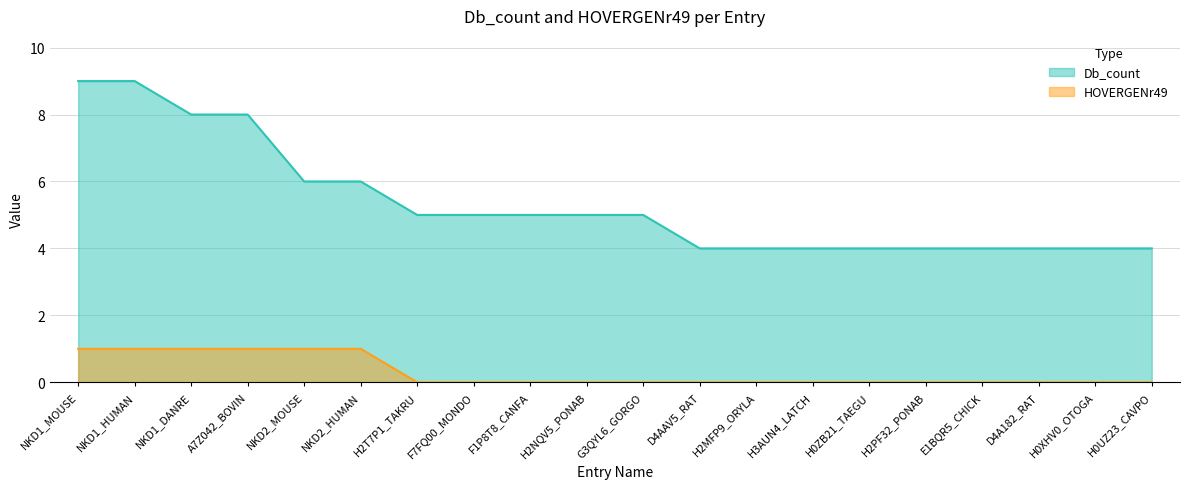

The value of HOVERGENr49 at NKD1_HUMAN is 1. True or false?

True